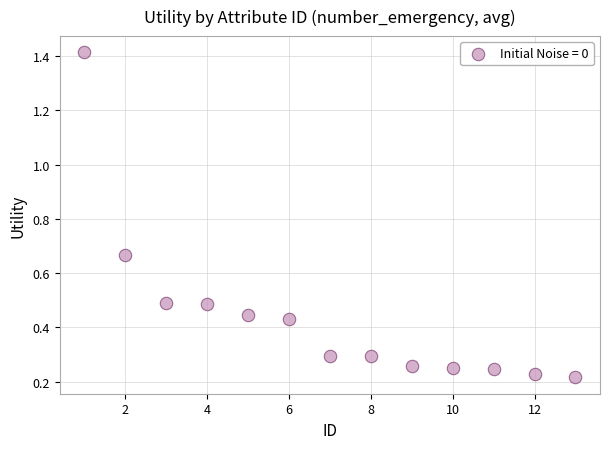

What is the range of X values (max minus min)?

12.0